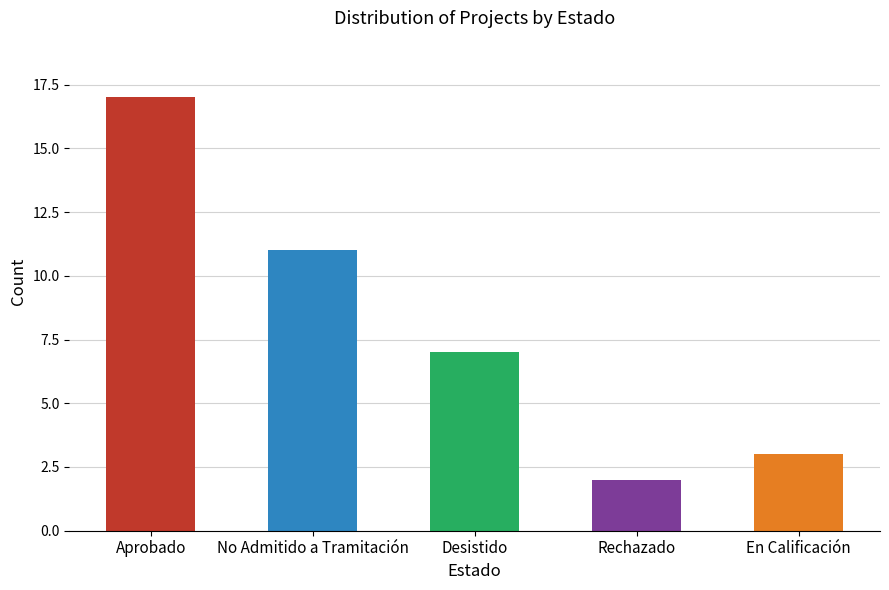

The chart shows a value of 3 at En Calificación. True or false?

True